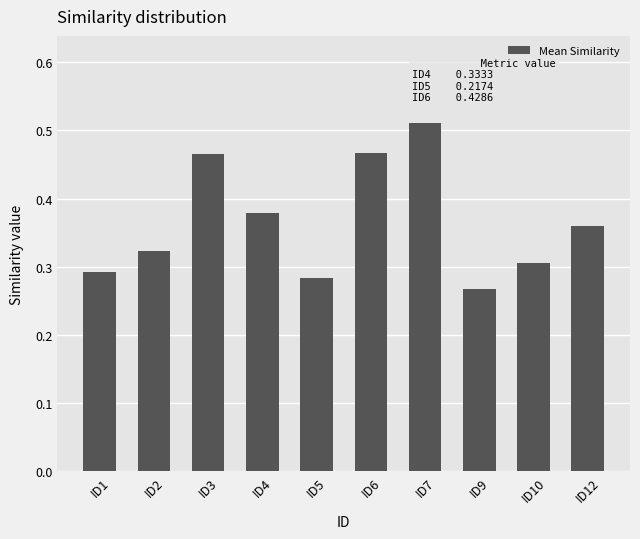

Which label corresponds to the largest value in the chart?

ID7